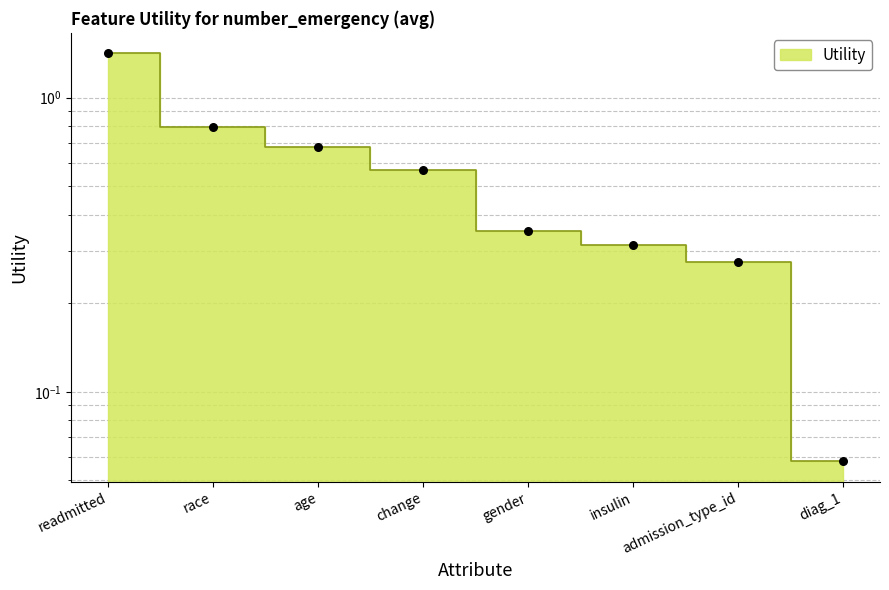

Between diag_1 and gender, which is larger?

gender